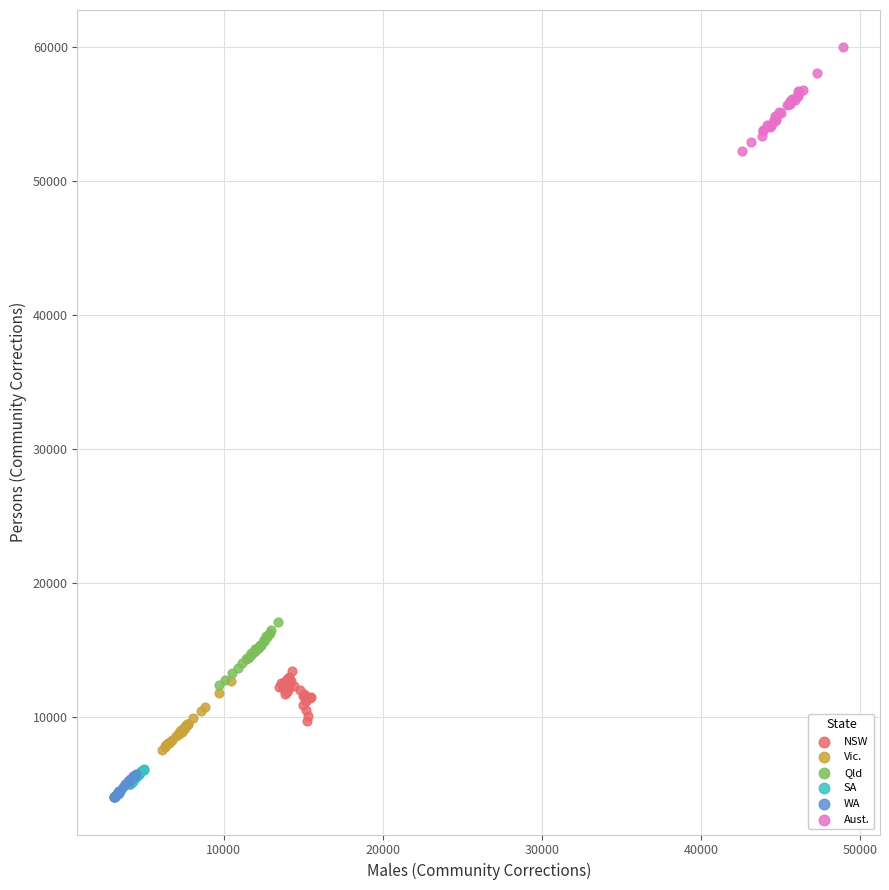

Which series contains the highest Y value?

Aust.